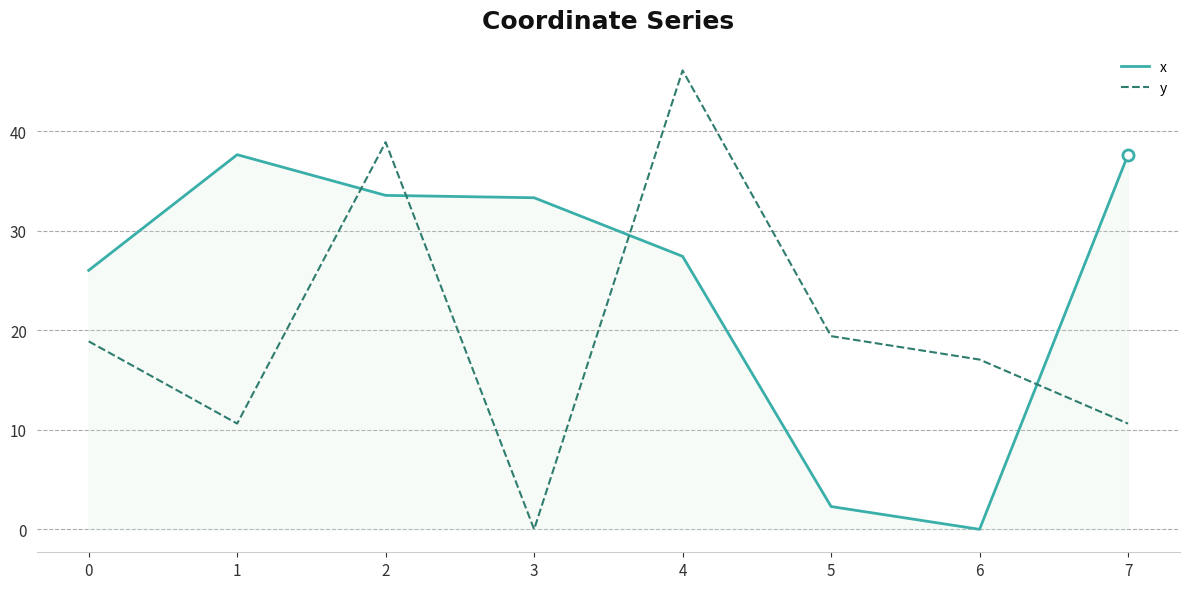

Rank the series at 0 from lowest to highest value.

y, x